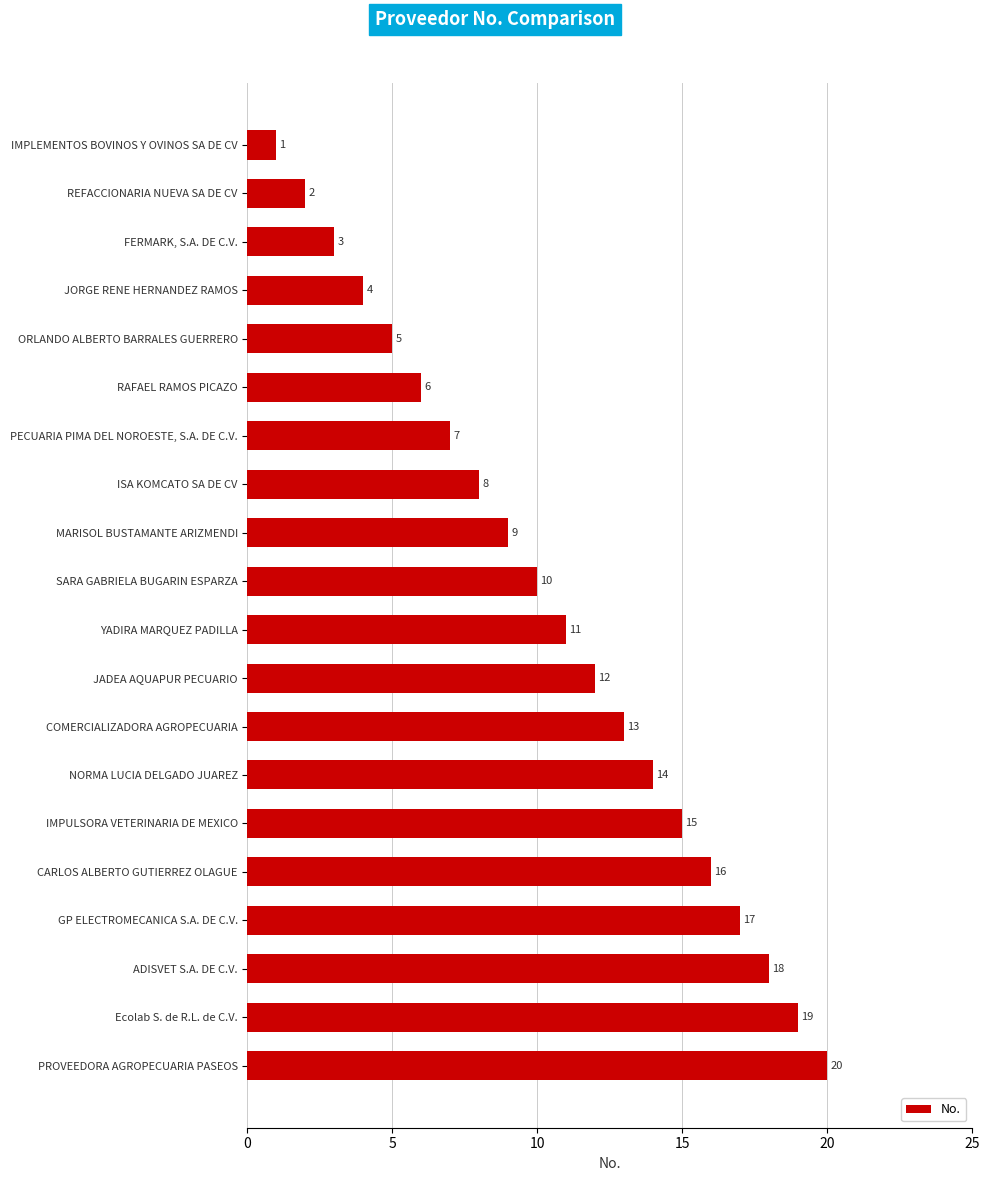

What is the difference between the maximum and second lowest values?

18